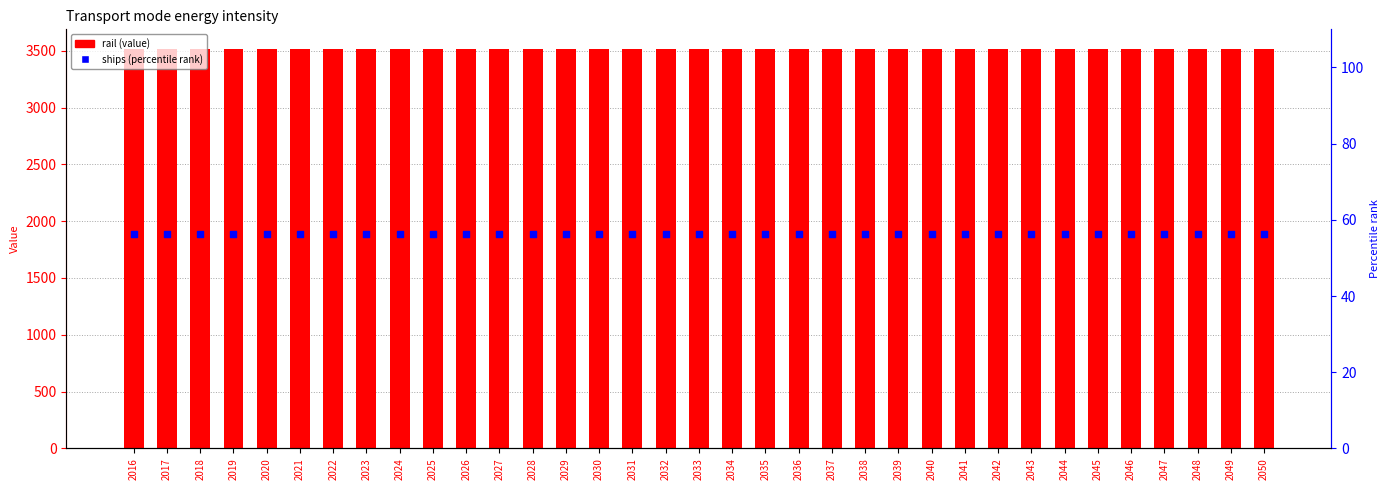

At how many categories does at least one series exceed 912?

35